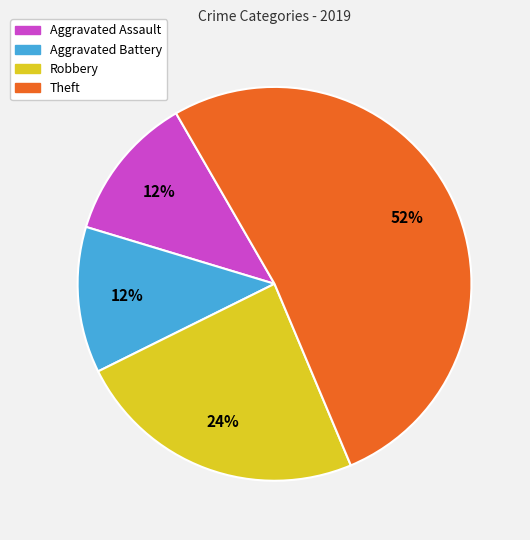

Which category has the biggest portion of the pie?

Theft